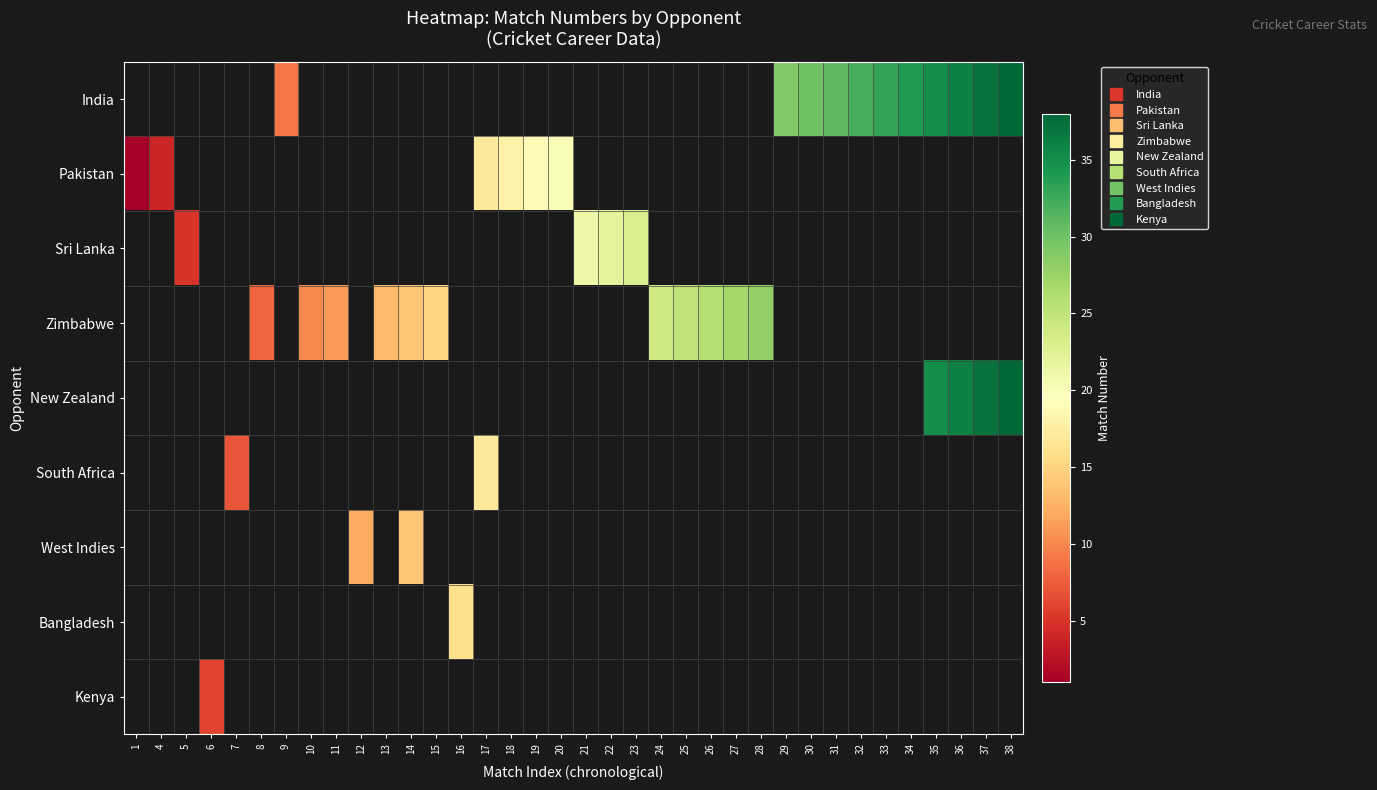

Which series has the largest range (max minus min)?

India